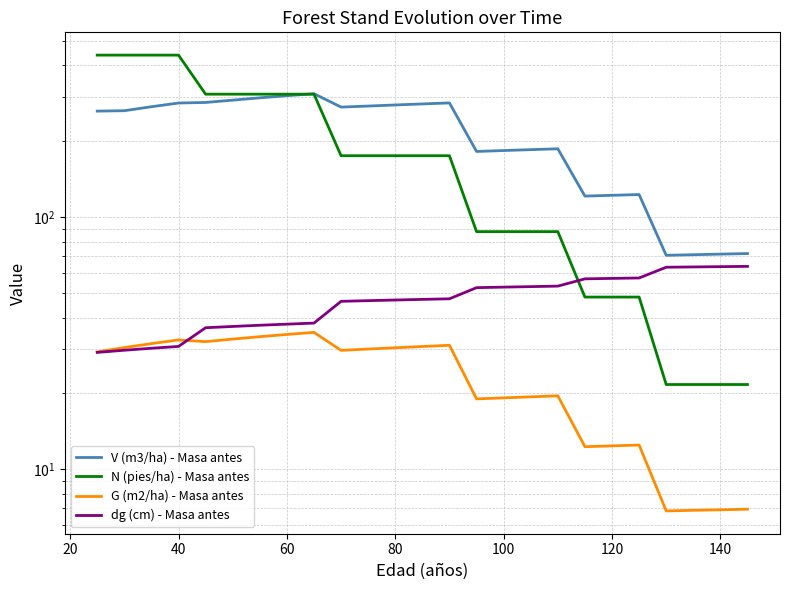

True or false: G (m2/ha) - Masa antes and V (m3/ha) - Masa antes intersect in this chart.

False